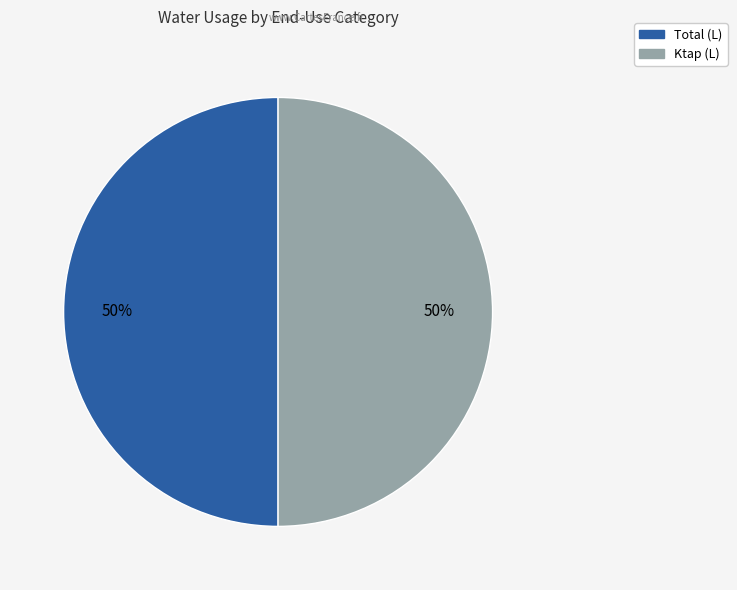

To the nearest percent, what is the average slice percentage?

50%